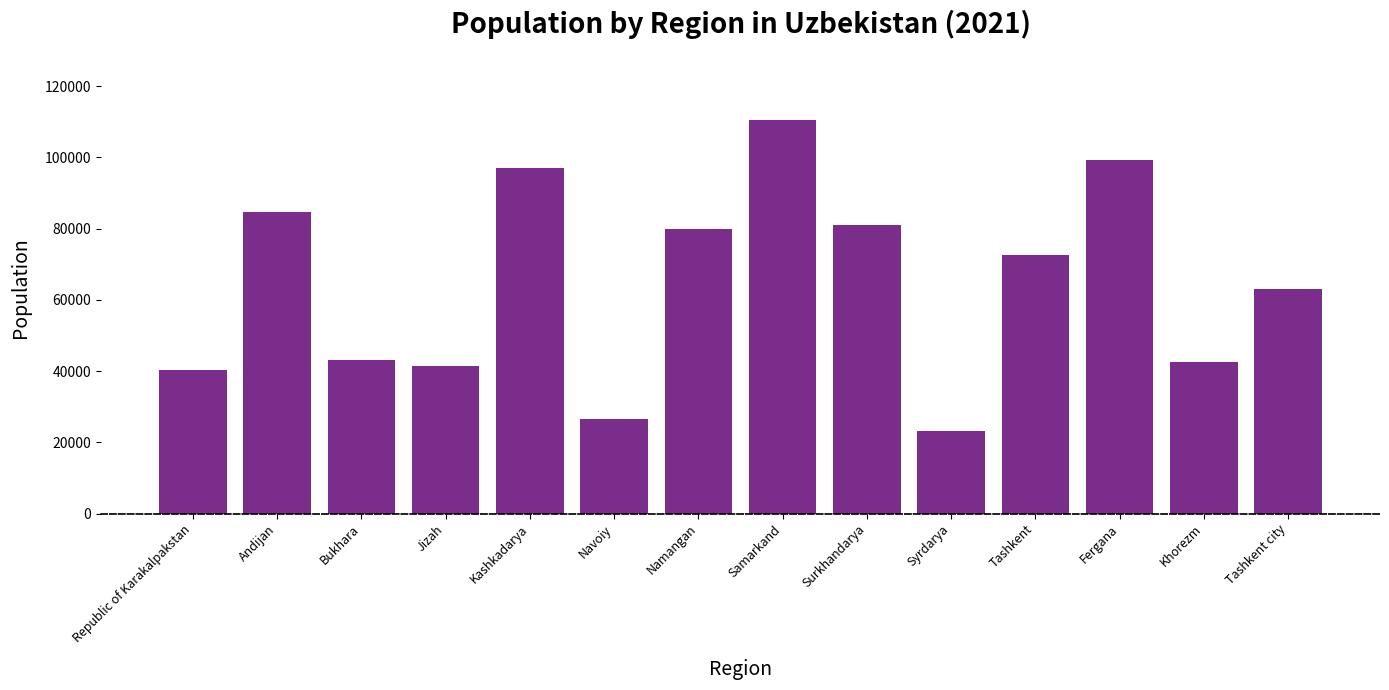

At which category does the chart reach its minimum across all series?

Syrdarya